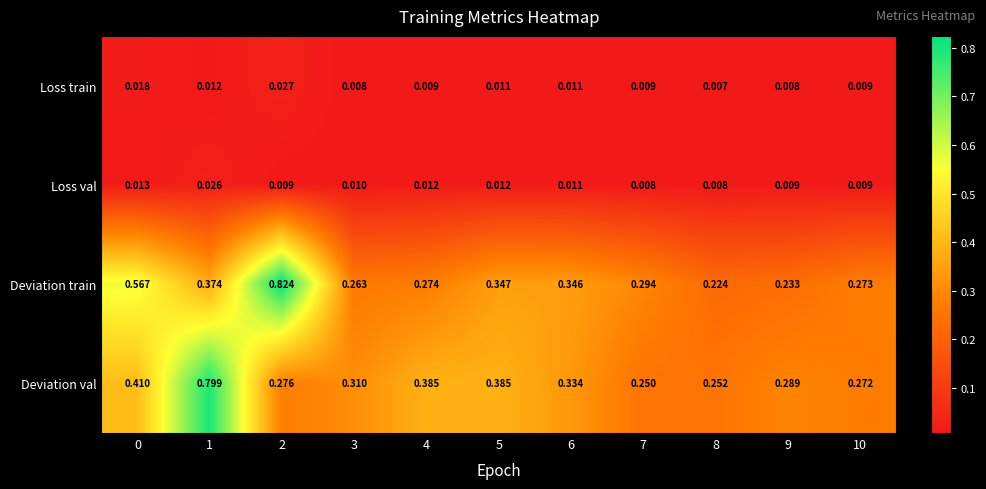

List the series in order of their peak value, lowest first.

Loss val, Loss train, Deviation val, Deviation train